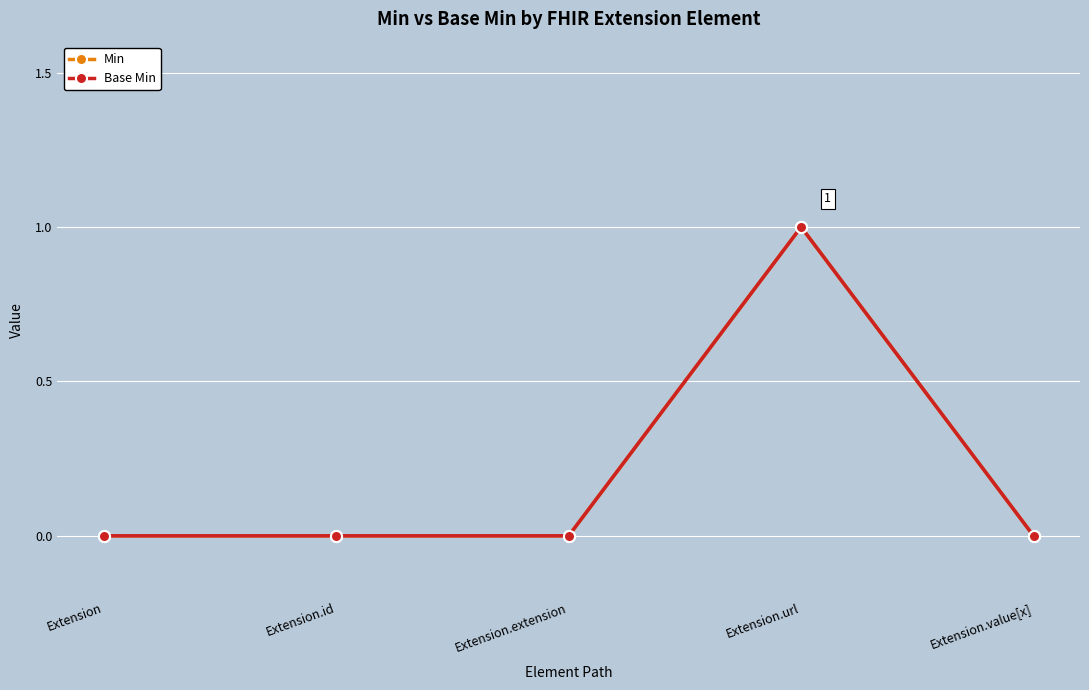

Is this an area chart (filled region under the line)?

No